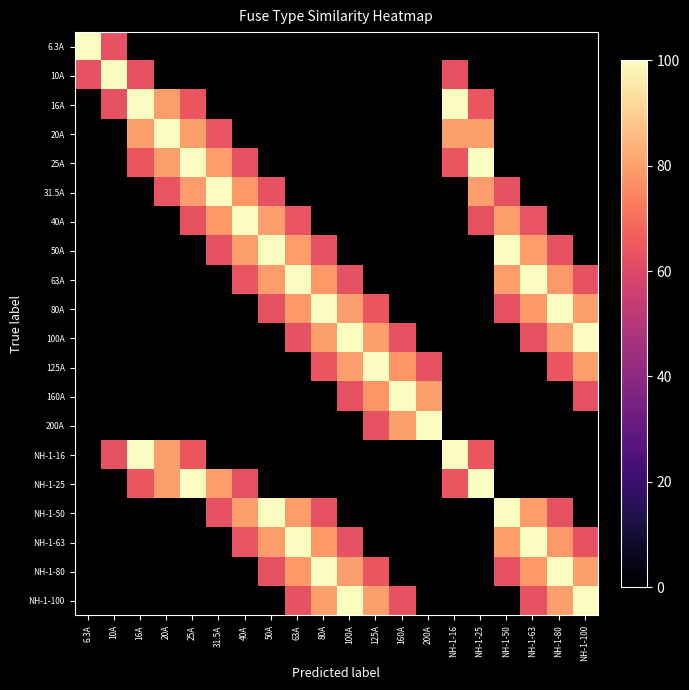

Which category has the highest value across all series?

6.3A